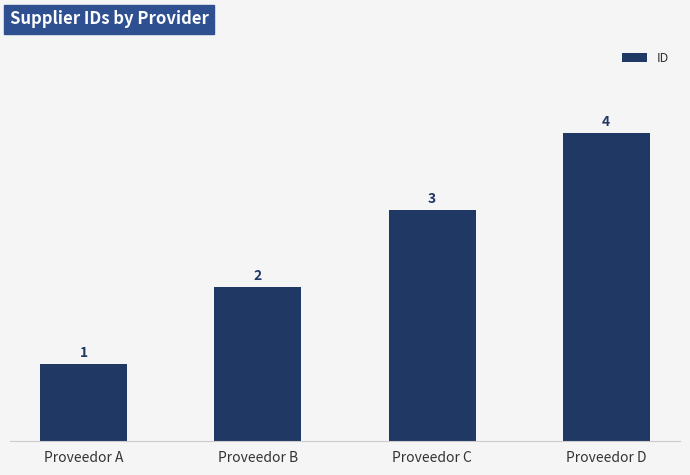

What is the approximate value at Proveedor C?

3